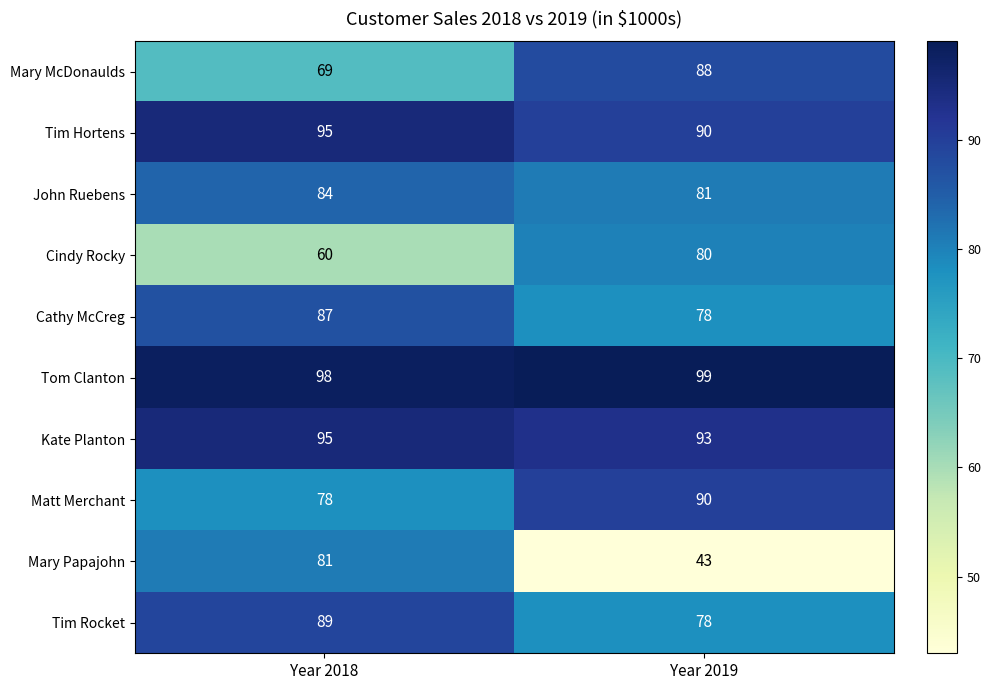

The Cathy McCreg series shows 136 at Year 2019. True or false?

False